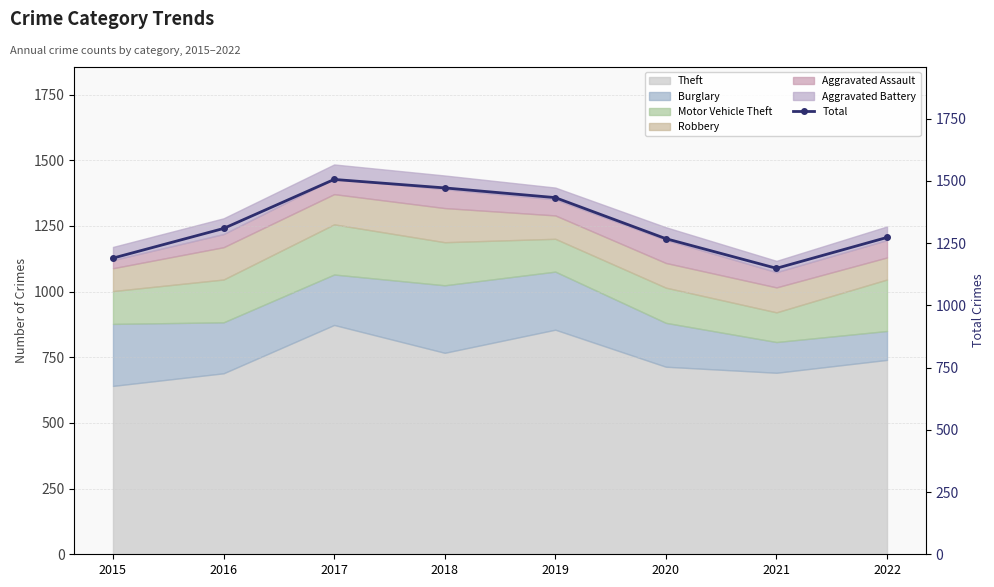

Which label corresponds to the smallest value in the chart?

2021